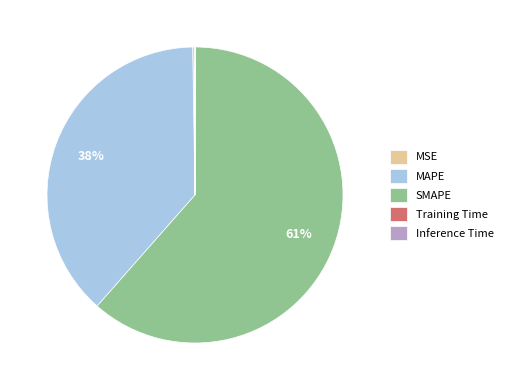

Is it true that MAPE is 38% of the pie?

True